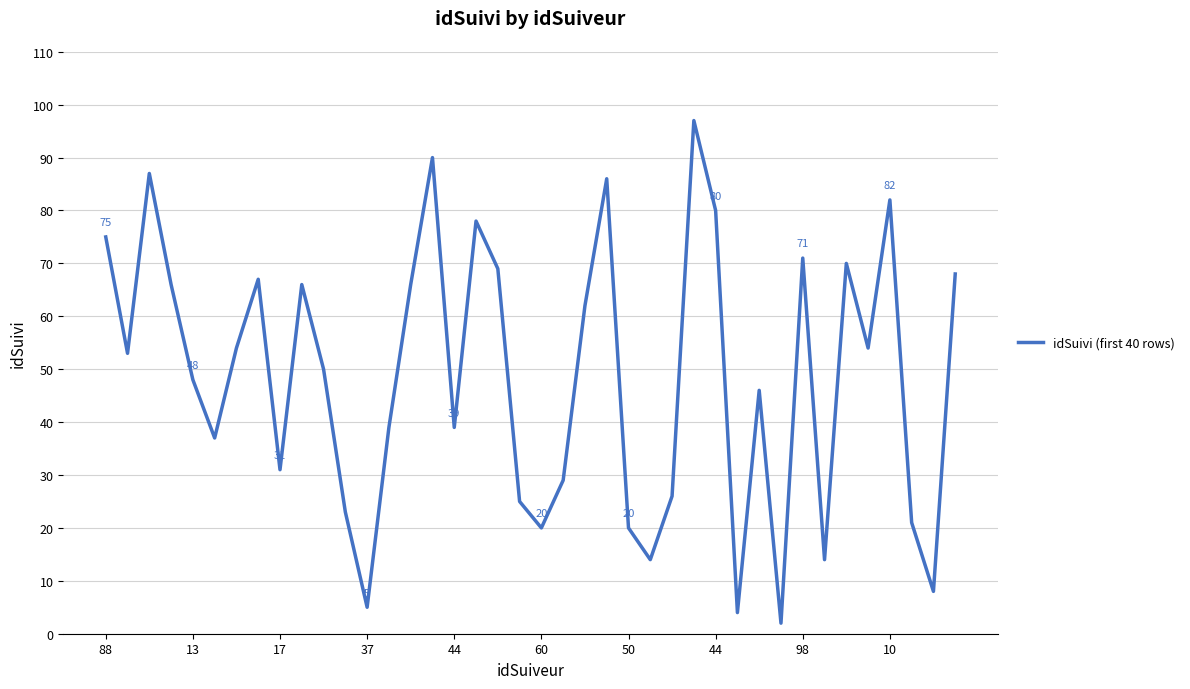

What is the greatest value displayed?

97